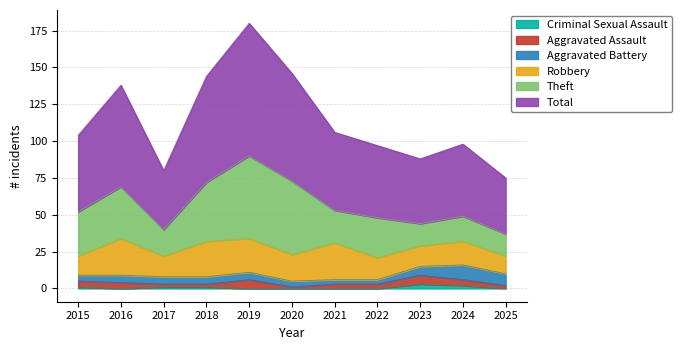

At which label does Aggravated Battery reach its peak?

2024